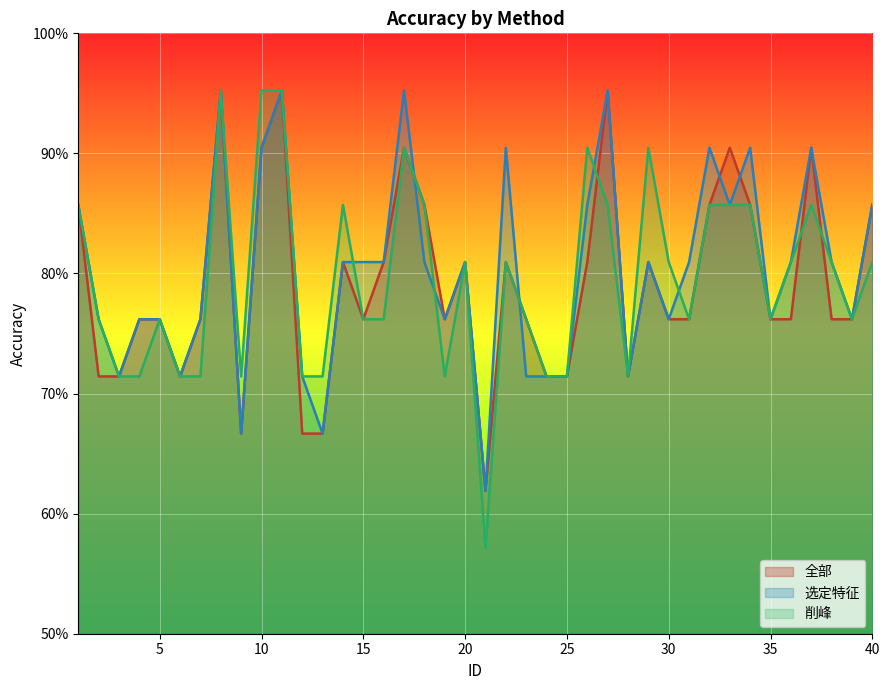

Reading left to right, extract all data points from this chart.

全部: 1=0.9	2=0.7	3=0.7	4=0.8	5=0.8	6=0.7	7=0.8	8=1.0	9=0.7	10=0.9	11=1.0	12=0.7	13=0.7	14=0.8	15=0.8	16=0.8	17=0.9	18=0.9	19=0.8	20=0.8	21=0.6	22=0.8	23=0.8	24=0.7	25=0.7	26=0.8	27=1.0	28=0.7	29=0.8	30=0.8	31=0.8	32=0.9	33=0.9	34=0.9	35=0.8	36=0.8	37=0.9	38=0.8	39=0.8	40=0.9
选定特征: 1=0.9	2=0.8	3=0.7	4=0.8	5=0.8	6=0.7	7=0.8	8=1.0	9=0.7	10=0.9	11=1.0	12=0.7	13=0.7	14=0.8	15=0.8	16=0.8	17=1.0	18=0.8	19=0.8	20=0.8	21=0.6	22=0.9	23=0.7	24=0.7	25=0.7	26=0.9	27=1.0	28=0.7	29=0.8	30=0.8	31=0.8	32=0.9	33=0.9	34=0.9	35=0.8	36=0.8	37=0.9	38=0.8	39=0.8	40=0.9
削峰: 1=0.9	2=0.8	3=0.7	4=0.7	5=0.8	6=0.7	7=0.7	8=1.0	9=0.7	10=1.0	11=1.0	12=0.7	13=0.7	14=0.9	15=0.8	16=0.8	17=0.9	18=0.9	19=0.7	20=0.8	21=0.6	22=0.8	23=0.8	24=0.7	25=0.7	26=0.9	27=0.9	28=0.7	29=0.9	30=0.8	31=0.8	32=0.9	33=0.9	34=0.9	35=0.8	36=0.8	37=0.9	38=0.8	39=0.8	40=0.8